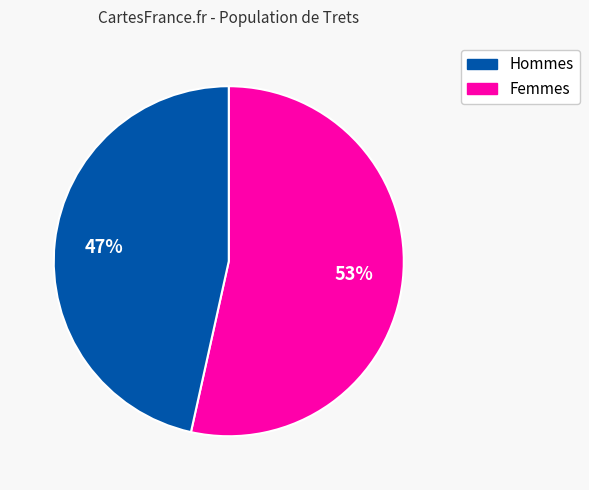

Count the number of slices in the pie.

2